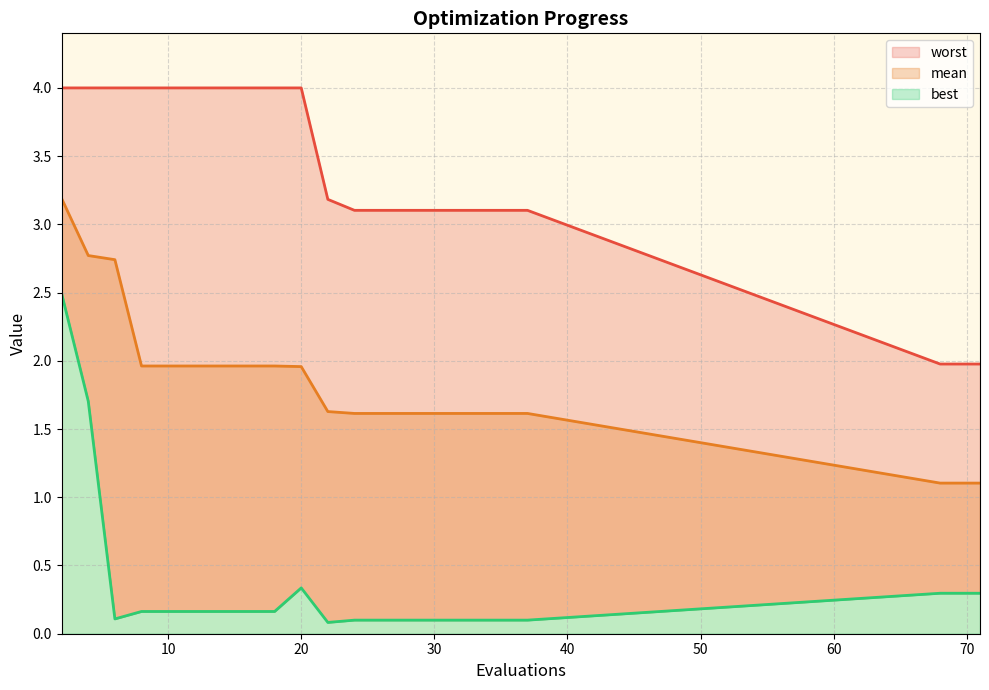

What is the sum of all mean values?

42.2